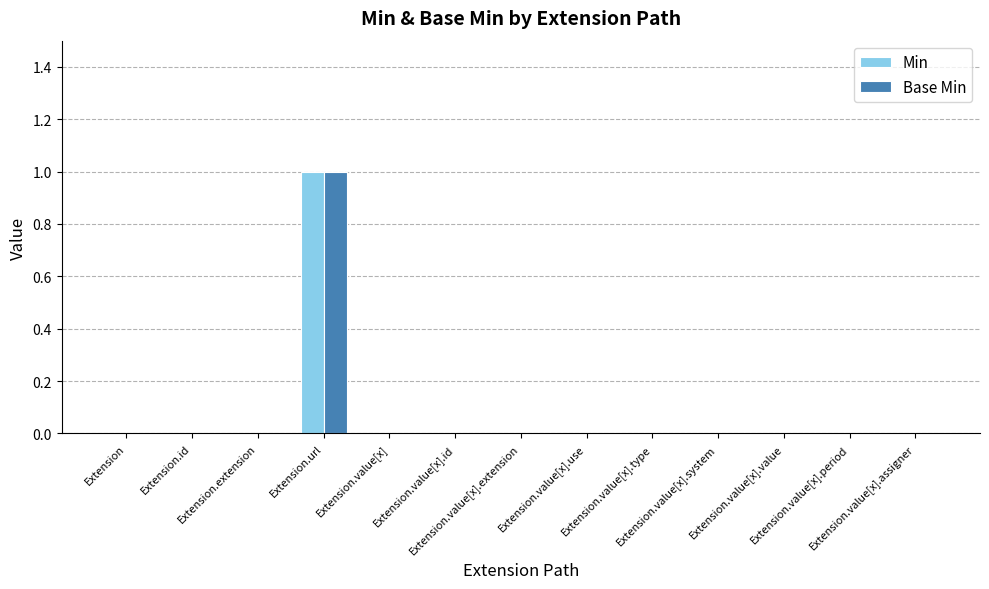

How many Min values are between 0 and 1?

13